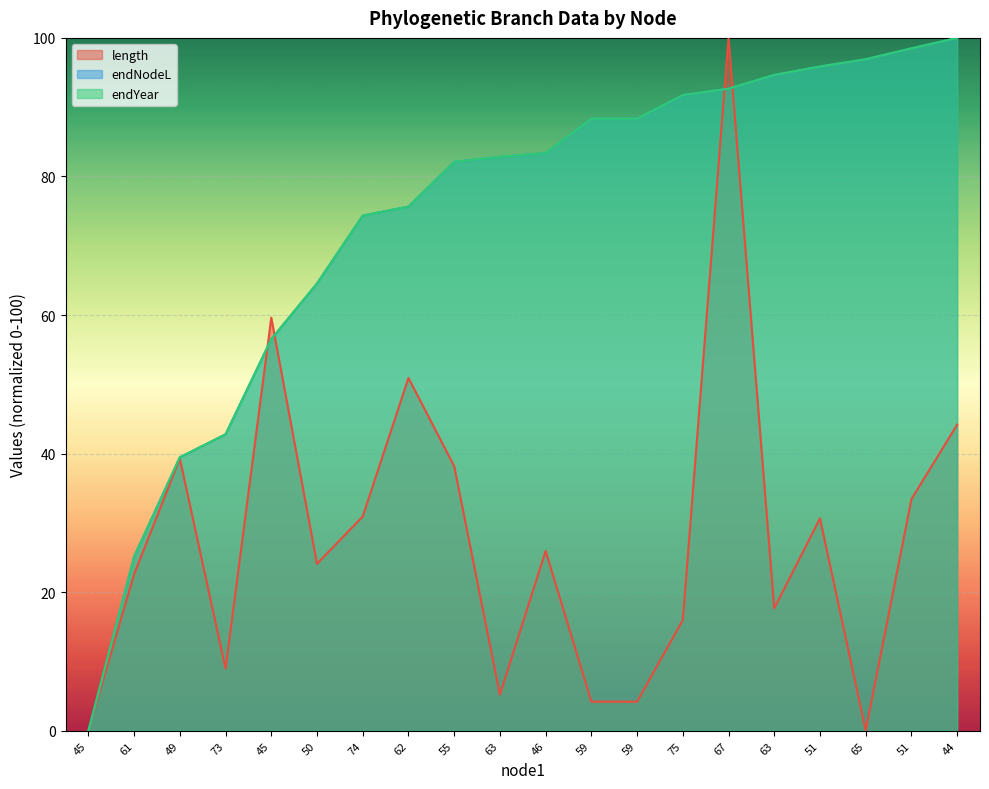

Which series changed the most between 61 and 51?

endYear